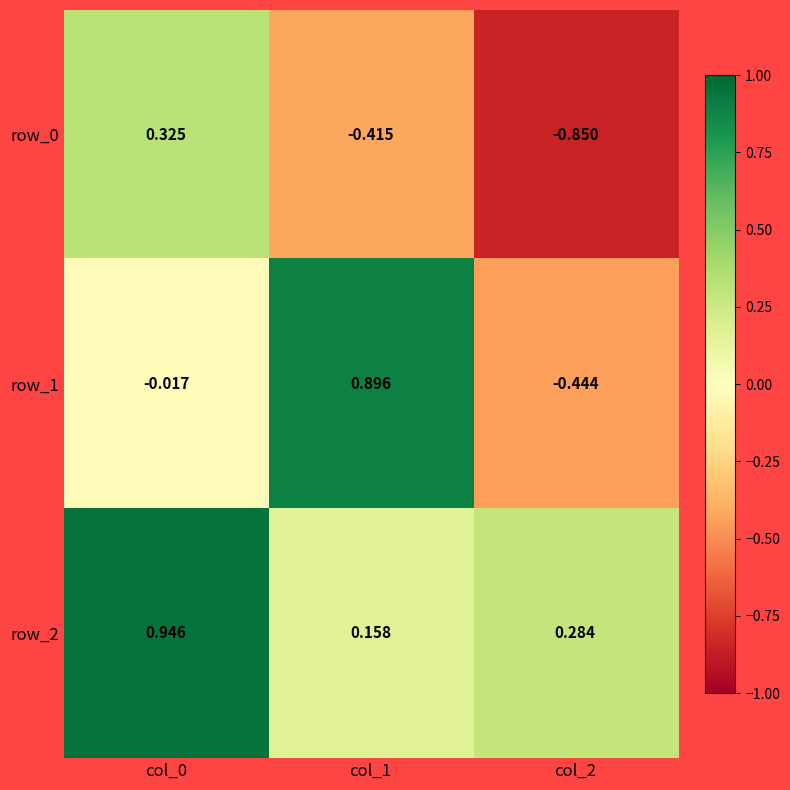

How many series are shown in this chart?

3